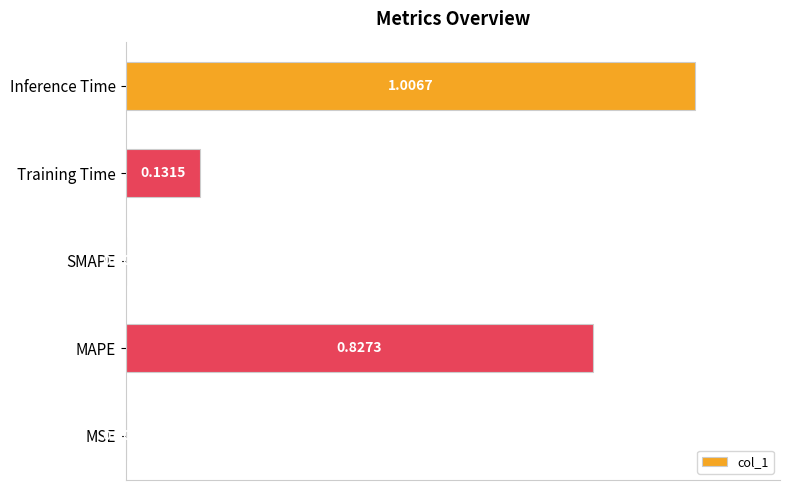

At which category does the chart reach its peak across all series?

Inference Time